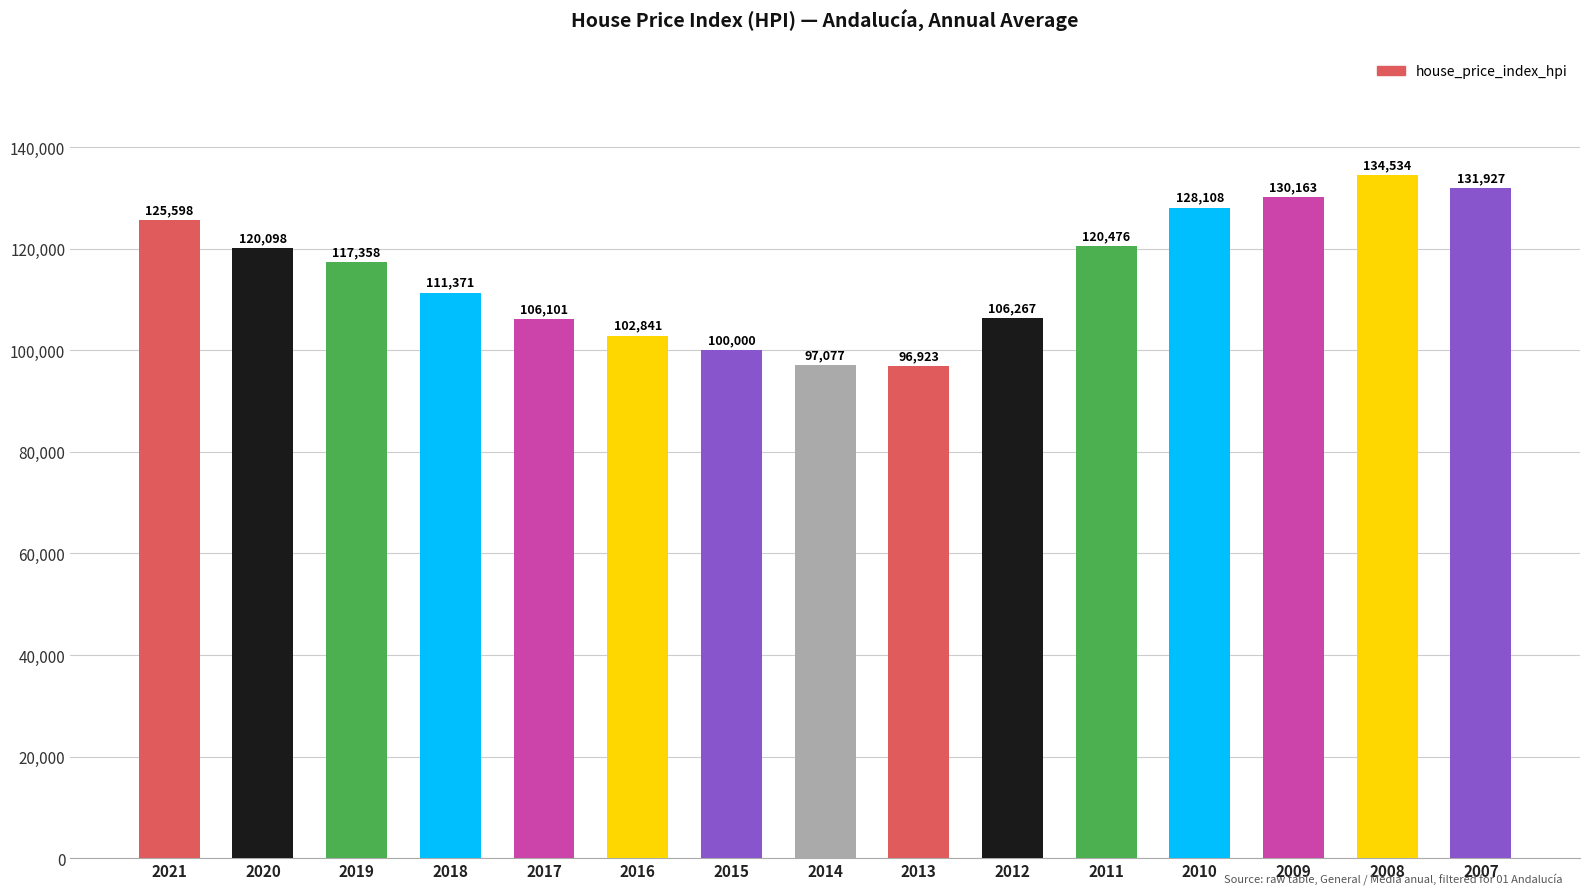

Which category has the lowest value across all series?

2013